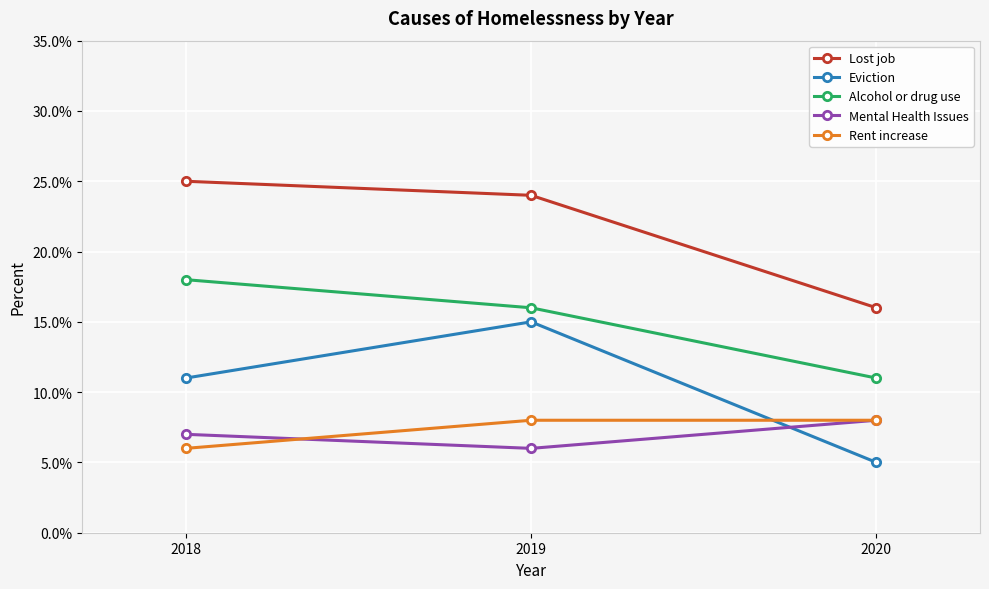

What is the value of the Alcohol or drug use point at the 2nd from the left?

0.2